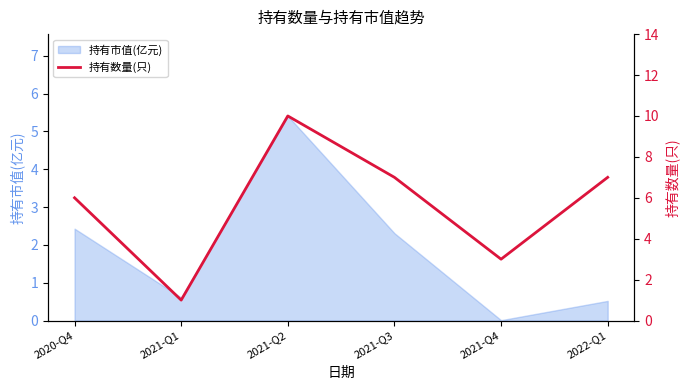

What is the approximate value at 2021-Q1?

1